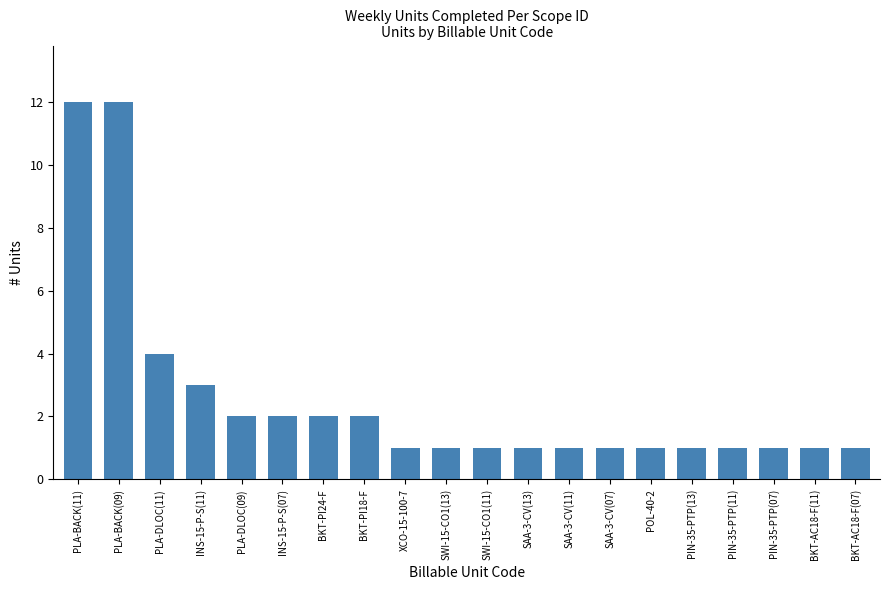

What is the maximum value shown in the chart?

12